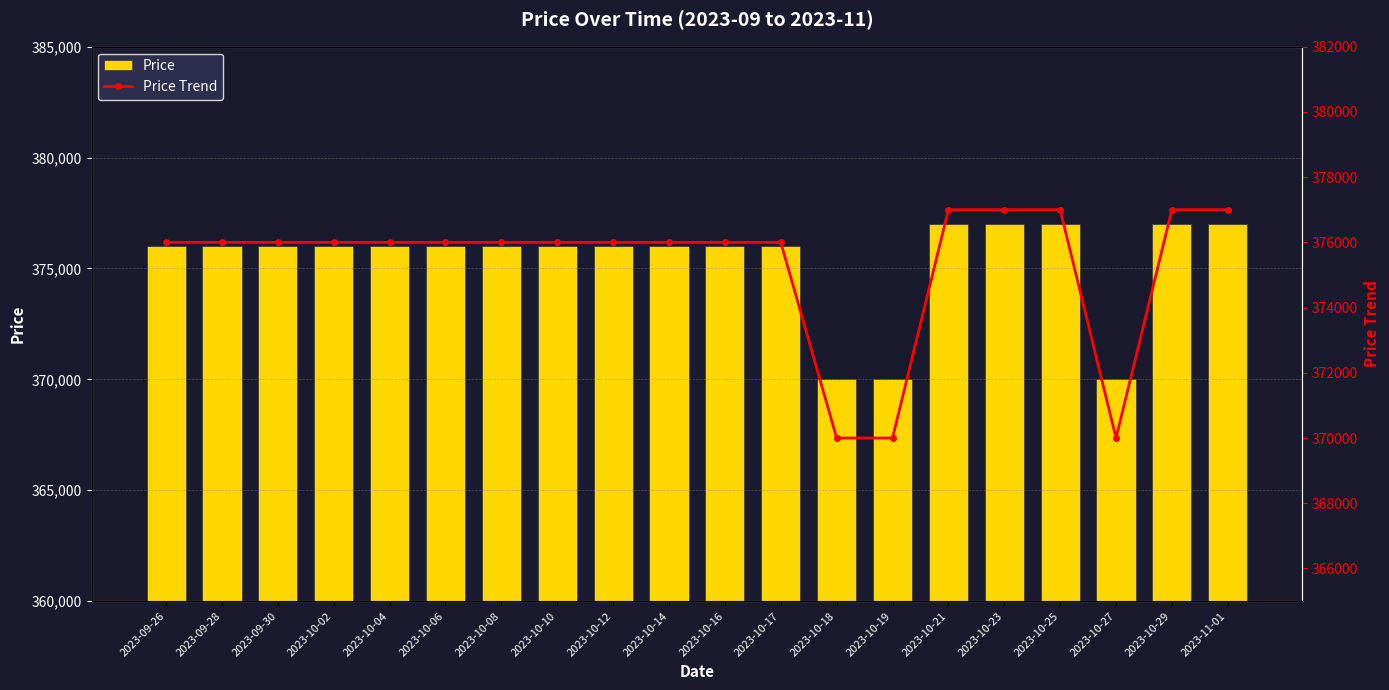

What is the total value across all series at 2023-10-17?

752000